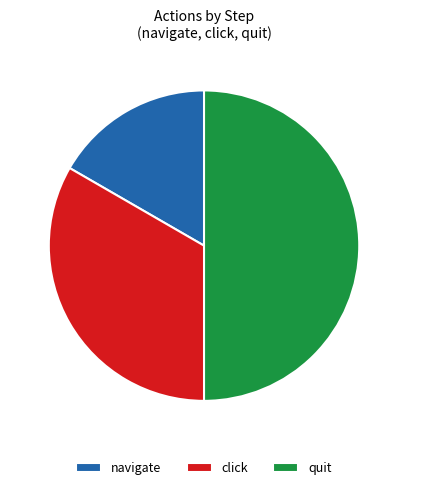

To the nearest percent, what percentage of the pie is quit?

50%